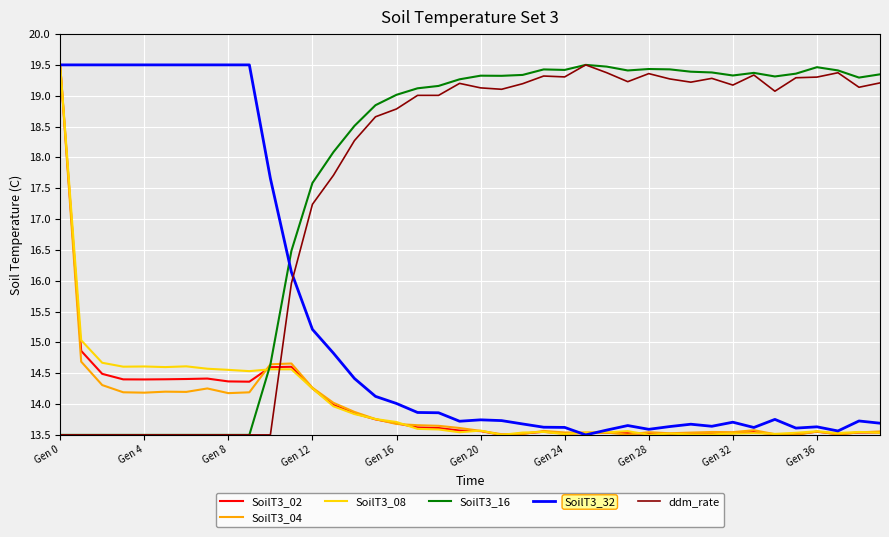

What is the lowest value of the SoilT3_16 series?

13.5